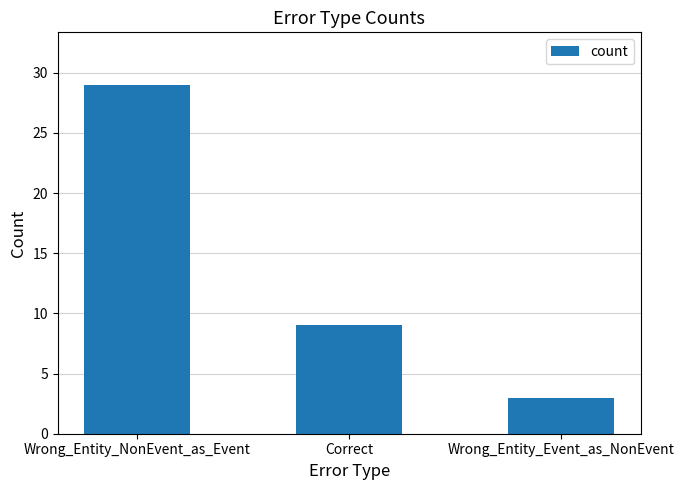

The chart shows a value of 16 at Correct. True or false?

False